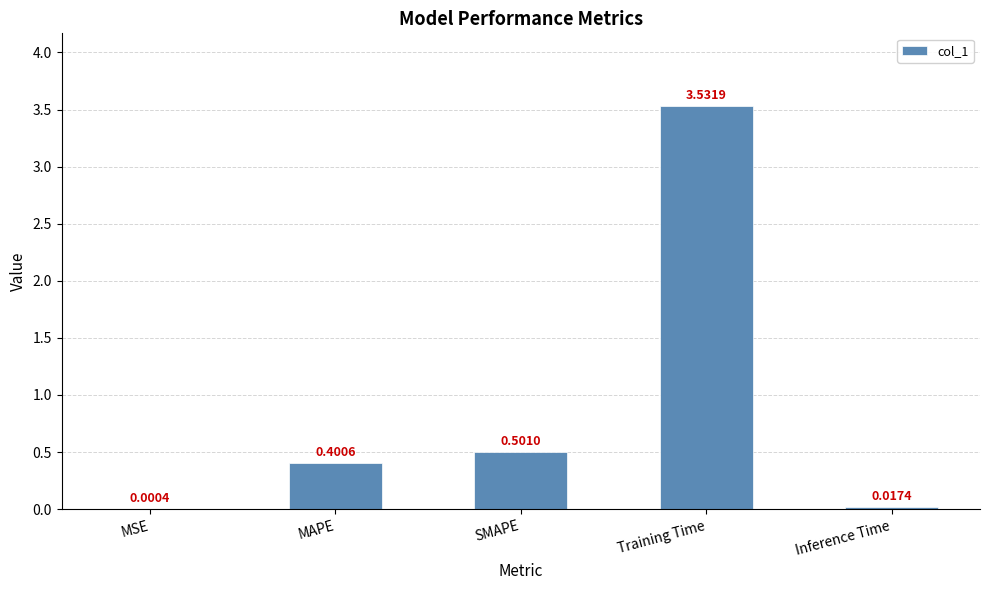

What is the average value?

0.9